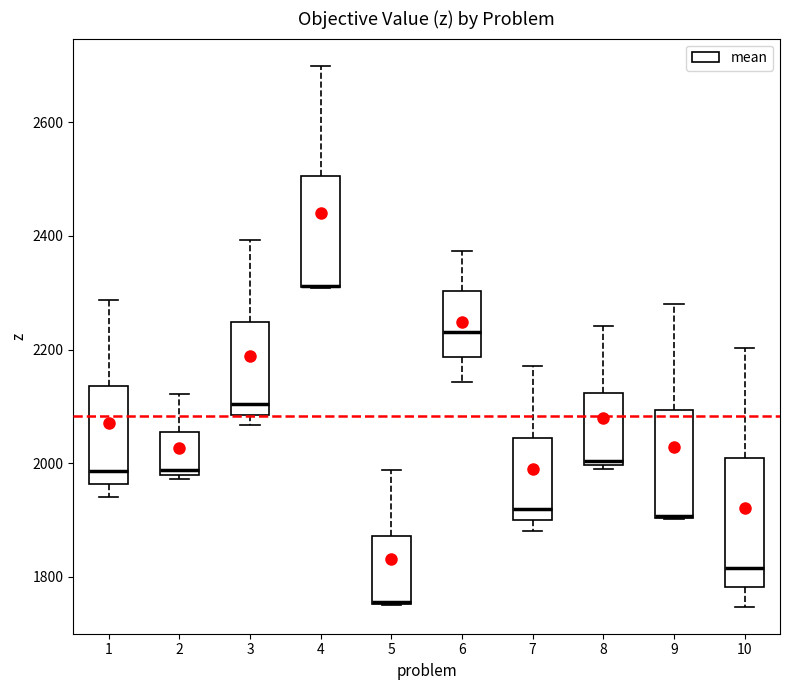

Where is the lower edge of the box at x = 5 on the y-axis? The values are not printed on the chart, so give them approximately, as read against the axis.

1760